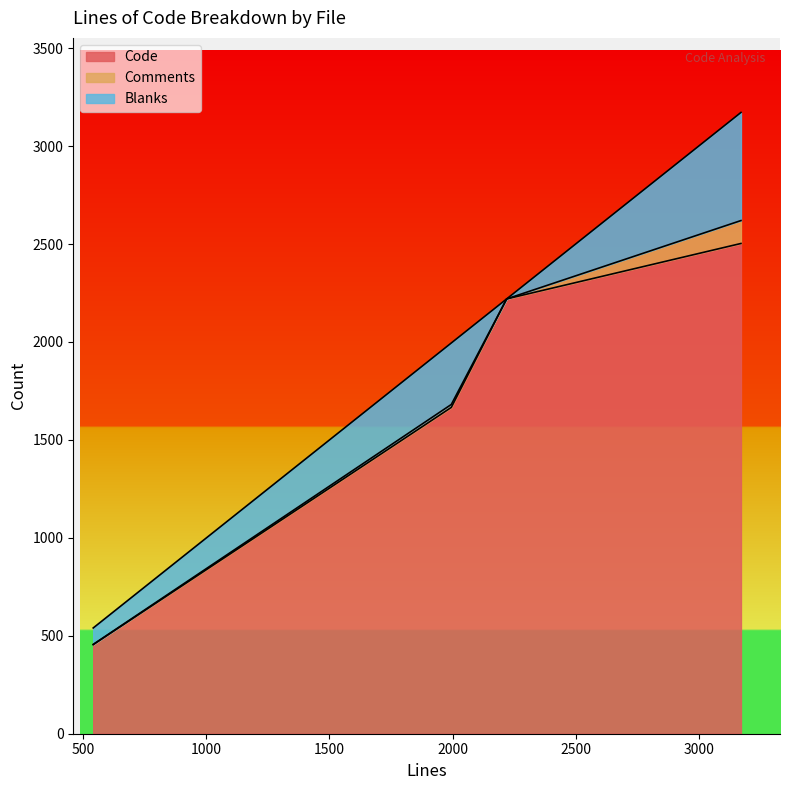

The Blanks series shows 84 at 540. True or false?

True